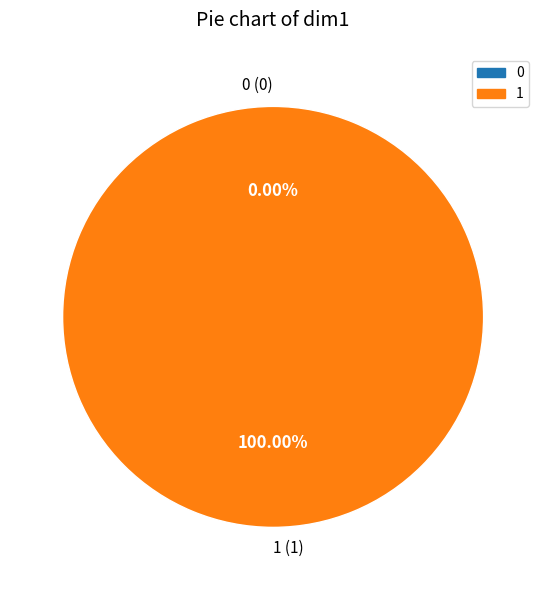

Count the number of slices in the pie.

2